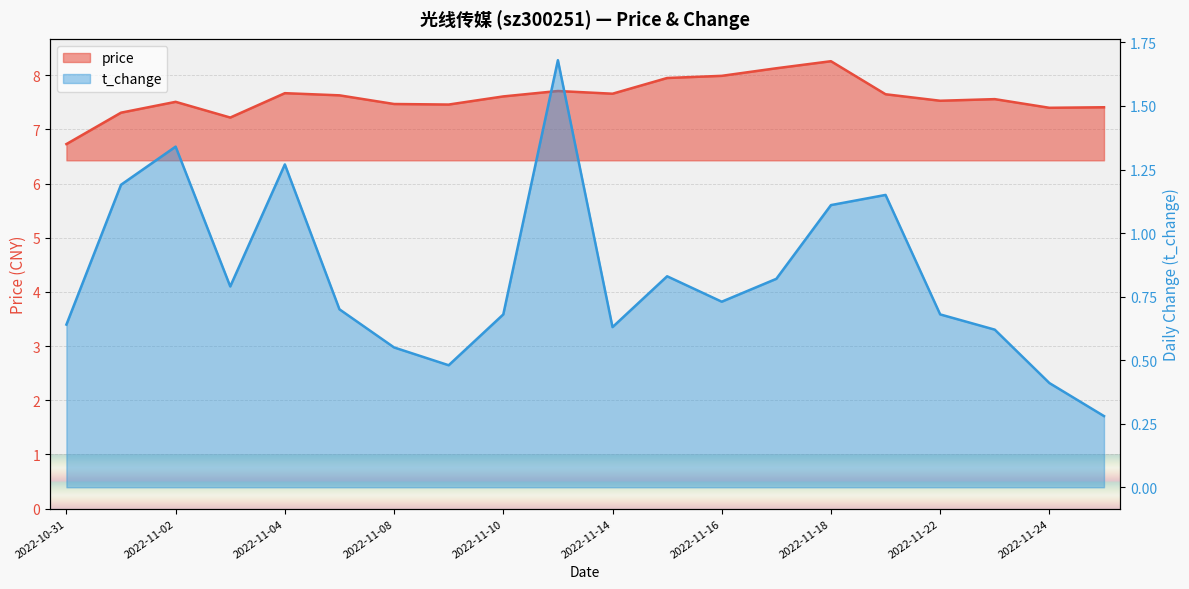

Reading left to right, transcribe all the data shown in this chart.

price: 6.7	7.3	7.5	7.2	7.7	7.6	7.5	7.5	7.6	7.7	7.7	8.0	8.0	8.1	8.3	7.7	7.5	7.6	7.4	7.4
t_change: 0.6	1.2	1.3	0.8	1.3	0.7	0.6	0.5	0.7	1.7	0.6	0.8	0.7	0.8	1.1	1.1	0.7	0.6	0.4	0.3